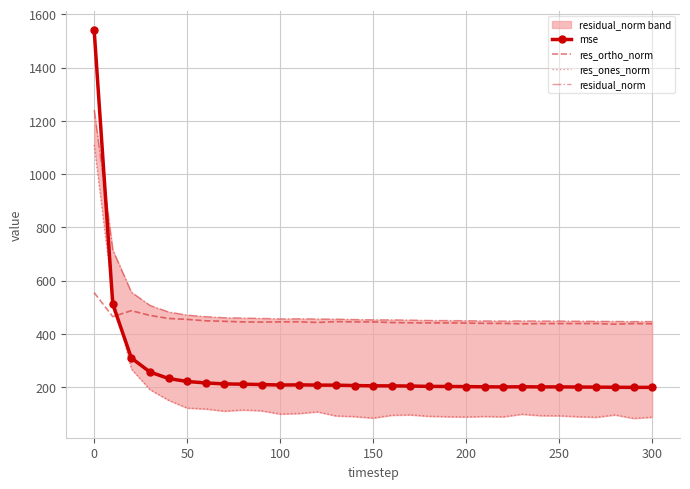

True or false: residual_norm and res_ortho_norm intersect in this chart.

False